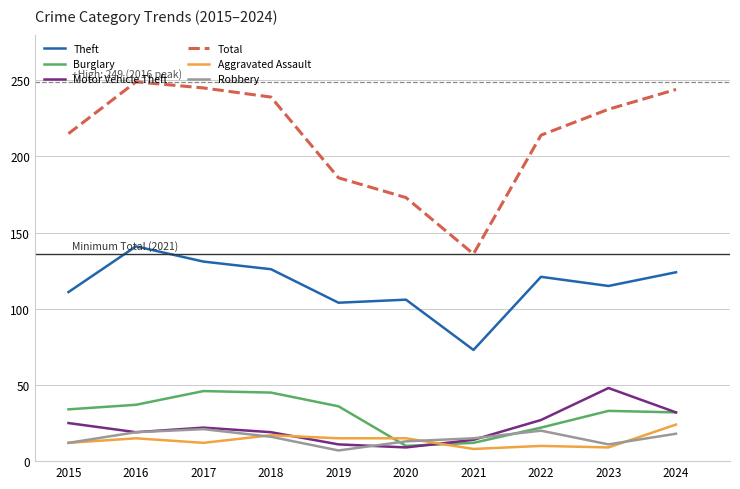

What is the spread (max minus min) of values at 2016?

234